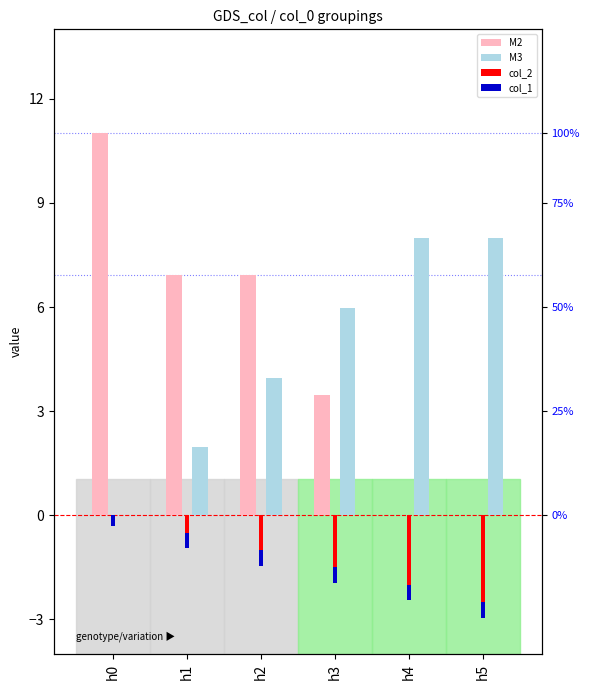

Reading right to left, extract all data points from this chart.

M2: 0.0	0.0	3.5	6.9	6.9	11.0
M3: 8.0	8.0	6.0	4.0	2.0	0.0
col_2: -2.5	-2.0	-1.5	-1.0	-0.5	0.0
col_1: -0.4	-0.4	-0.4	-0.4	-0.4	-0.3